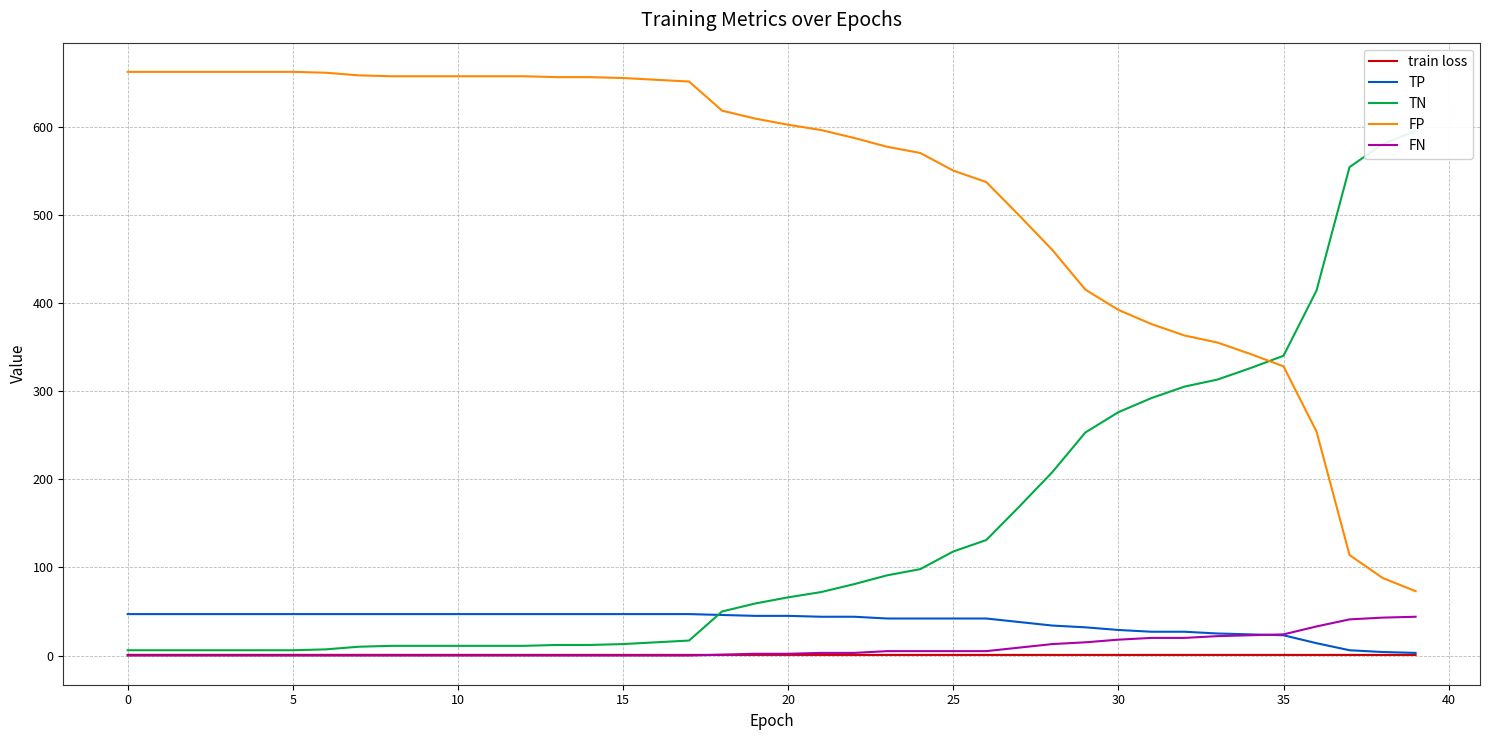

What value does the FN series have at 30?

18.0